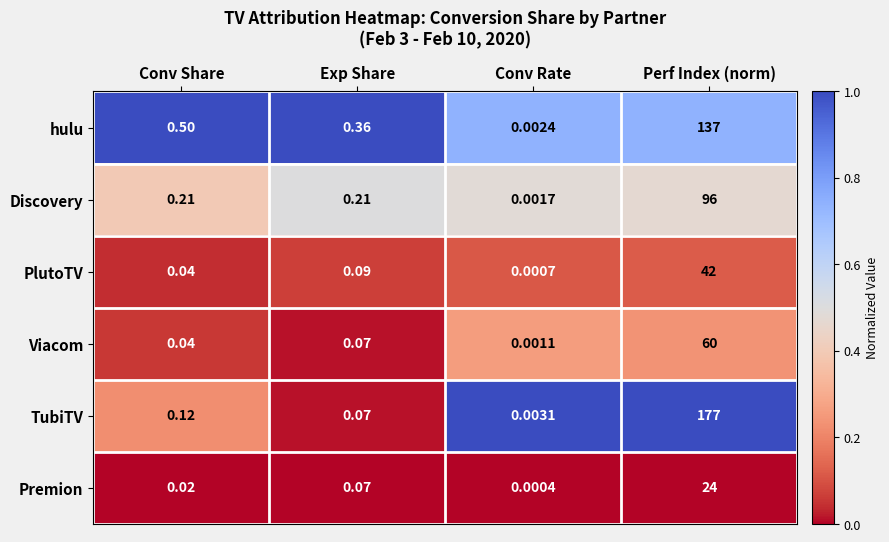

What is the spread (max minus min) of values at Perf Index (norm)?

153.0